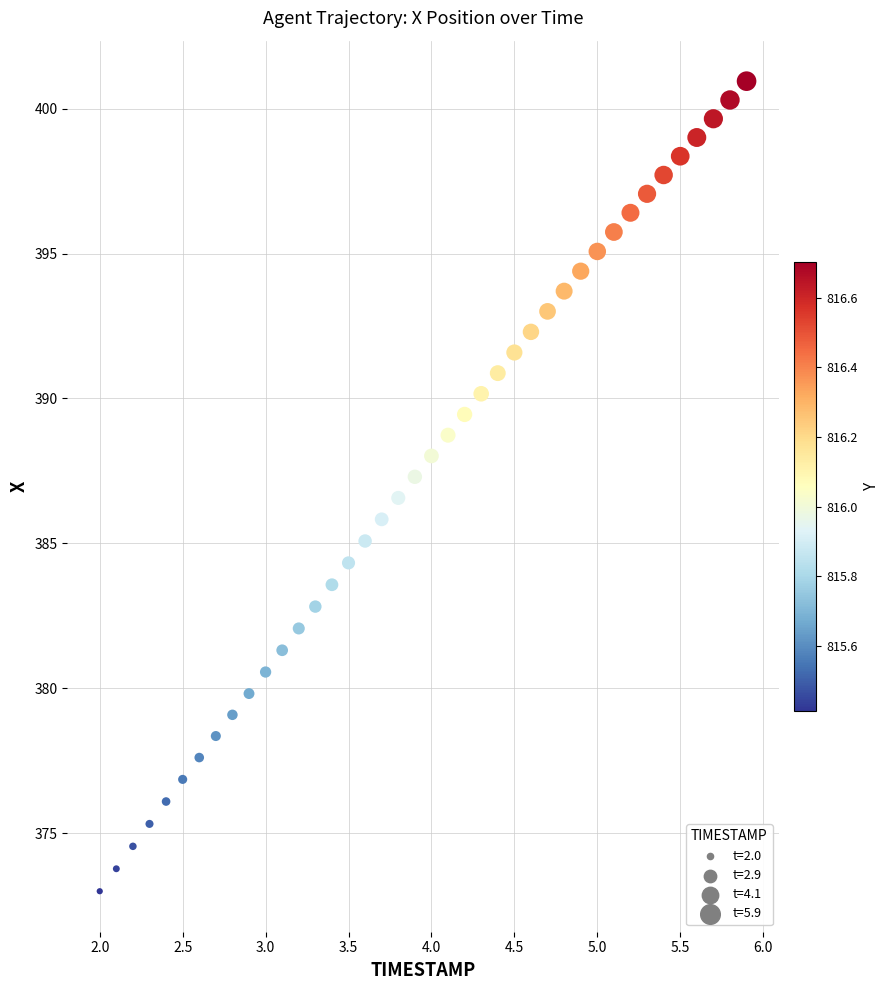

What is the range of Y values (max minus min)?

28.0